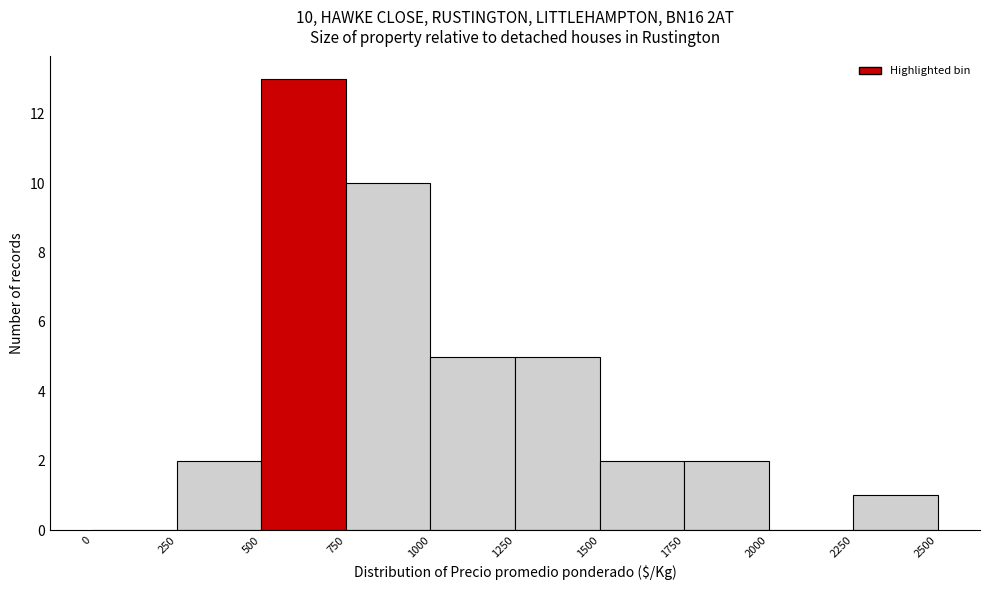

Which range on the x-axis has the tallest bar?

500 to 750